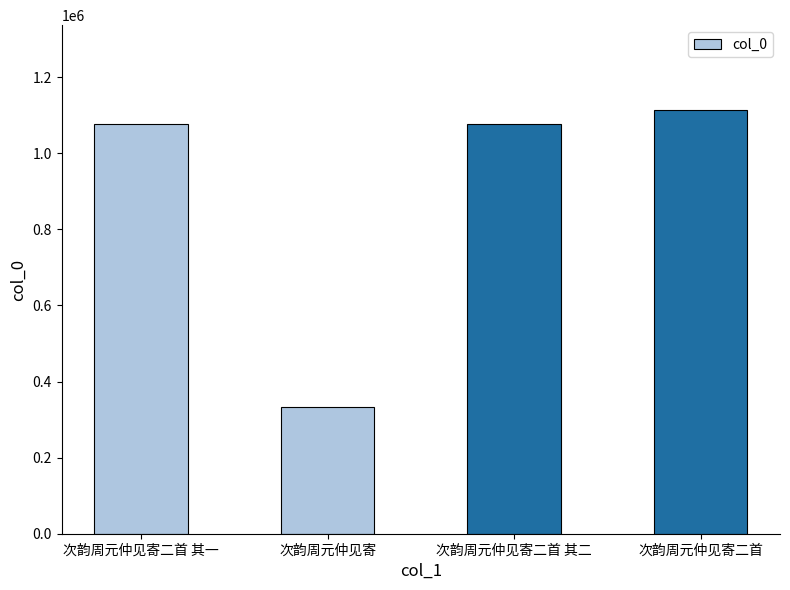

What is the difference between the maximum and second lowest values?

35804